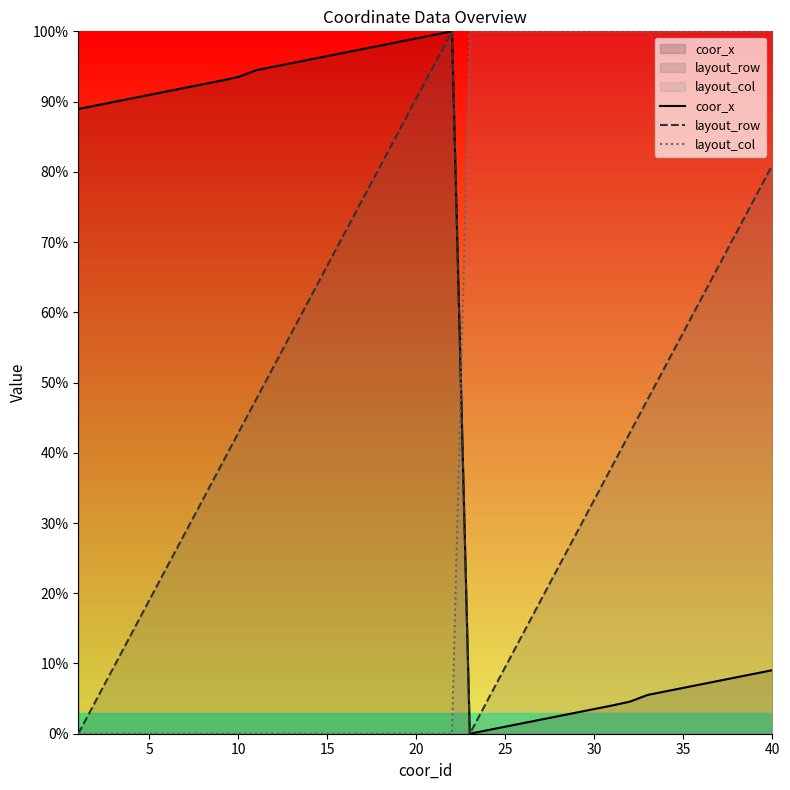

How many data points in layout_row are above 47?

20